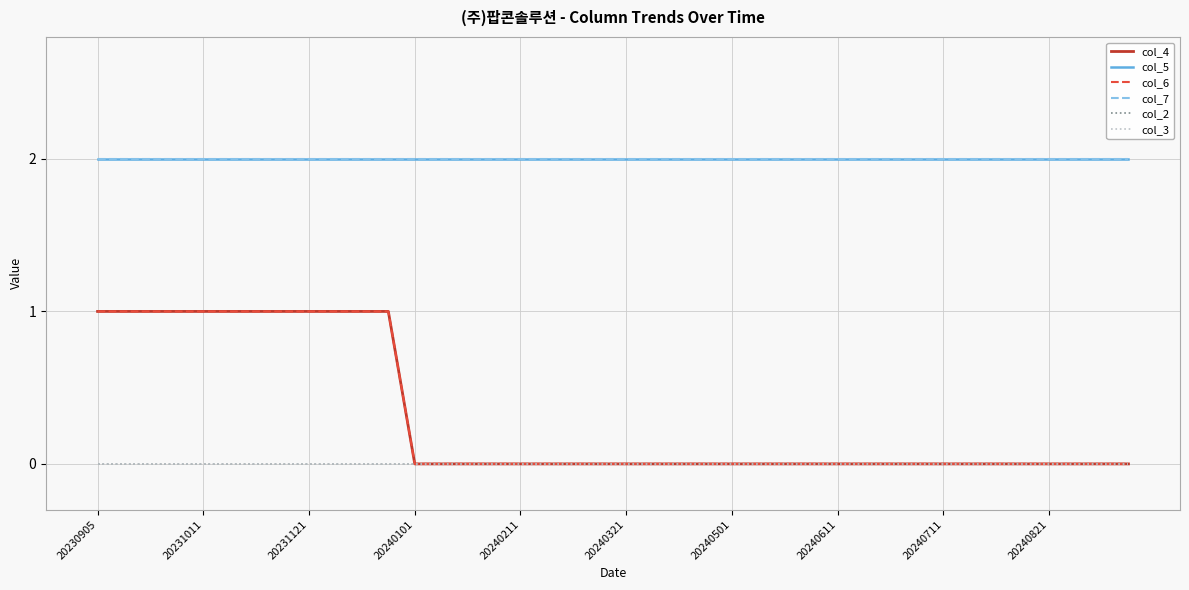

True or false: col_3 and col_2 intersect in this chart.

False